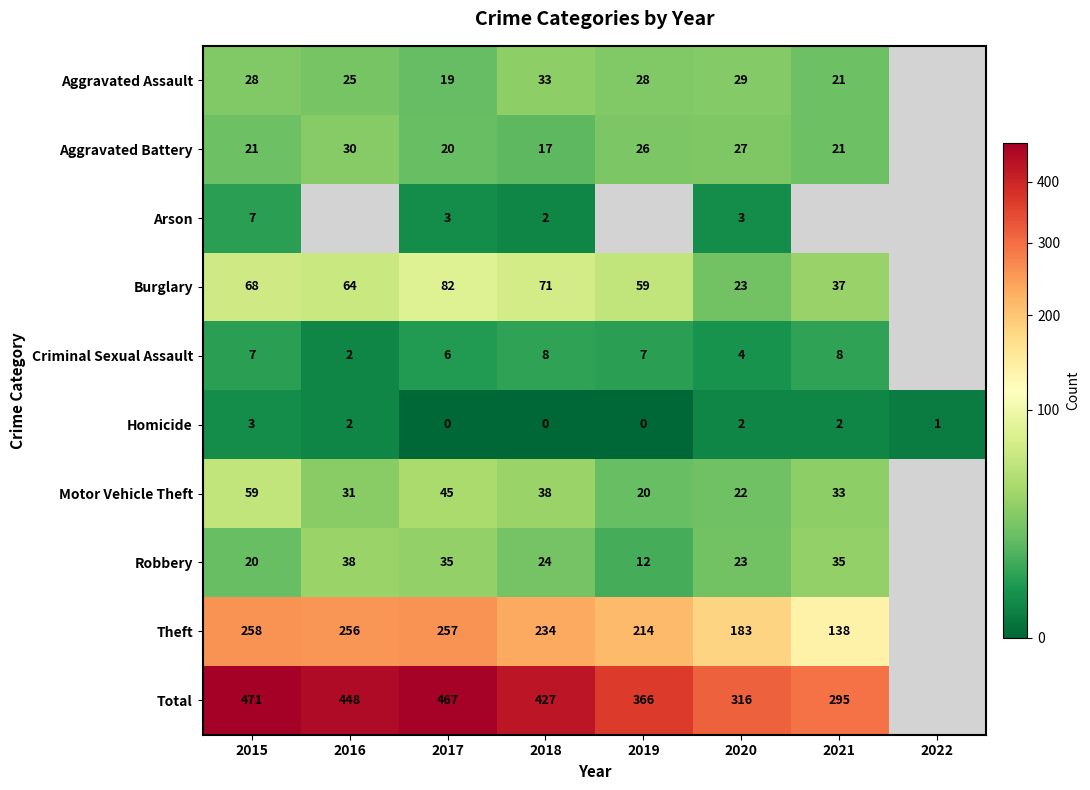

What is the difference between the highest and lowest values at 2020?

314